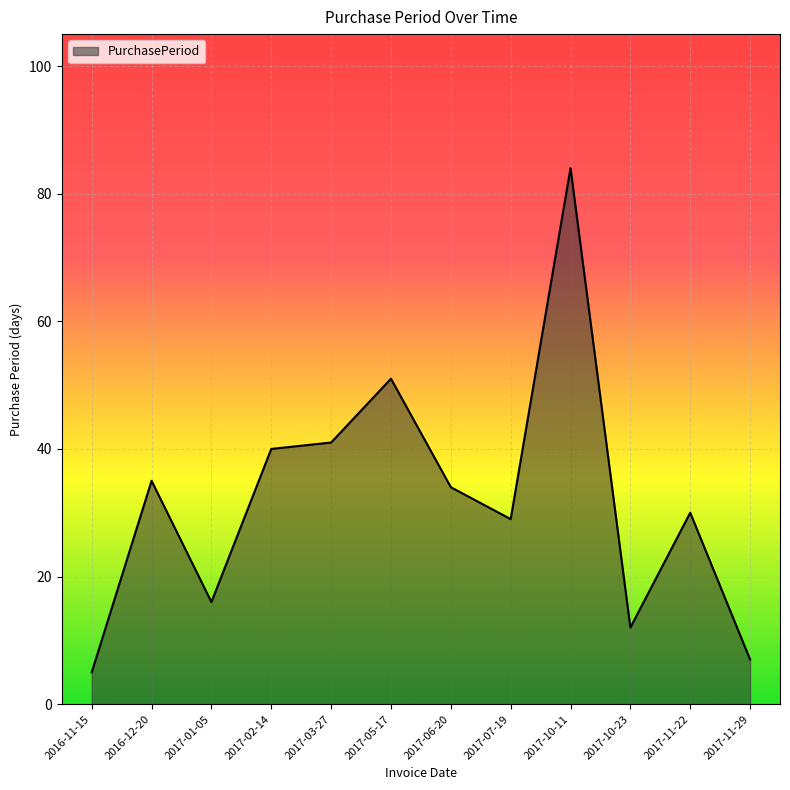

What is the smallest value displayed?

5